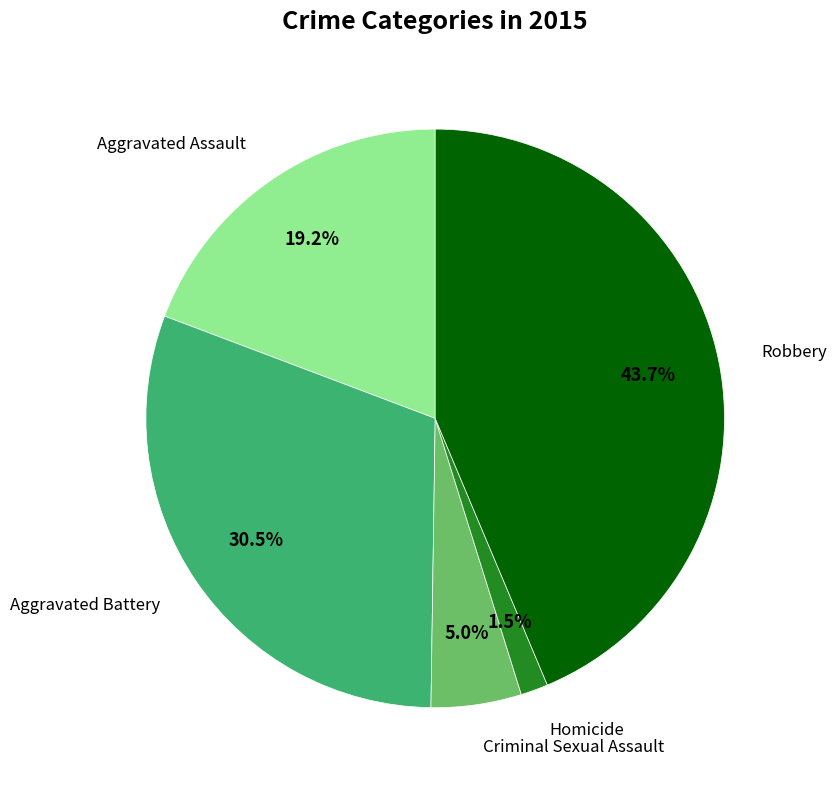

Does any single category account for the majority?

No